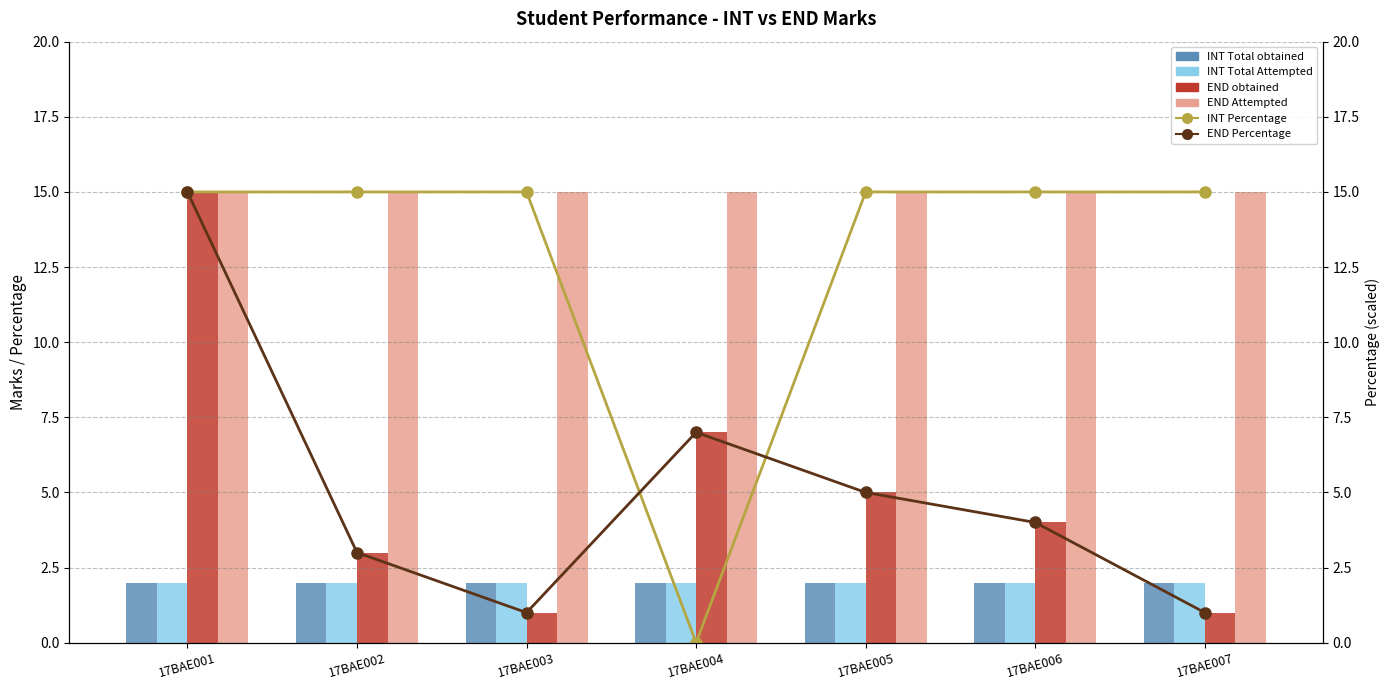

What is the sum of all INT Percentage values?

90.0